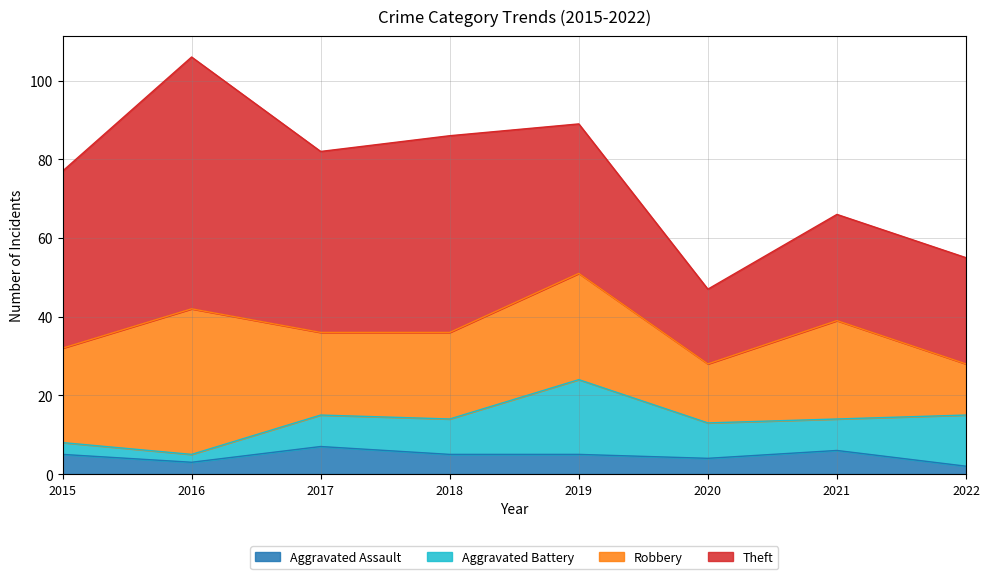

Is the value of Aggravated Battery at 2022 greater than the value of Robbery at 2015?

No